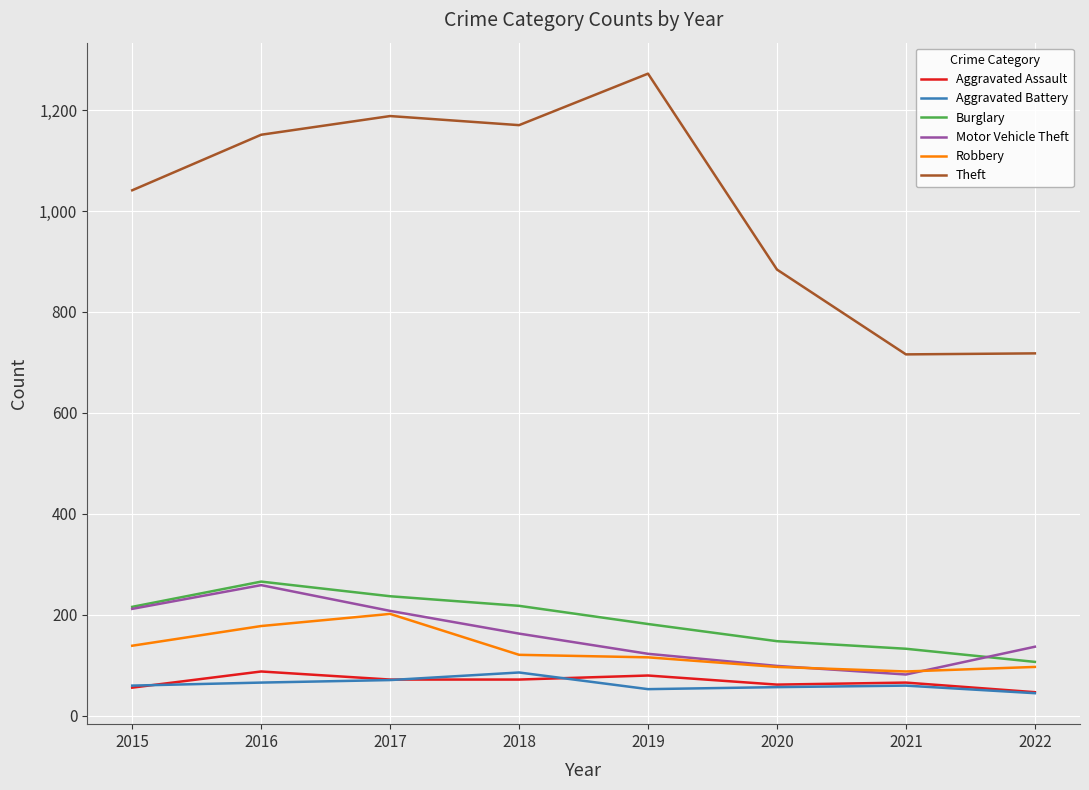

What is the total value across all series at 2021?

1145